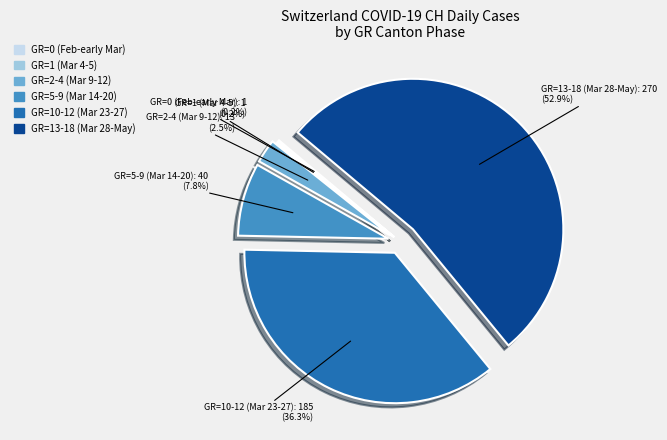

Does any single category account for the majority?

Yes